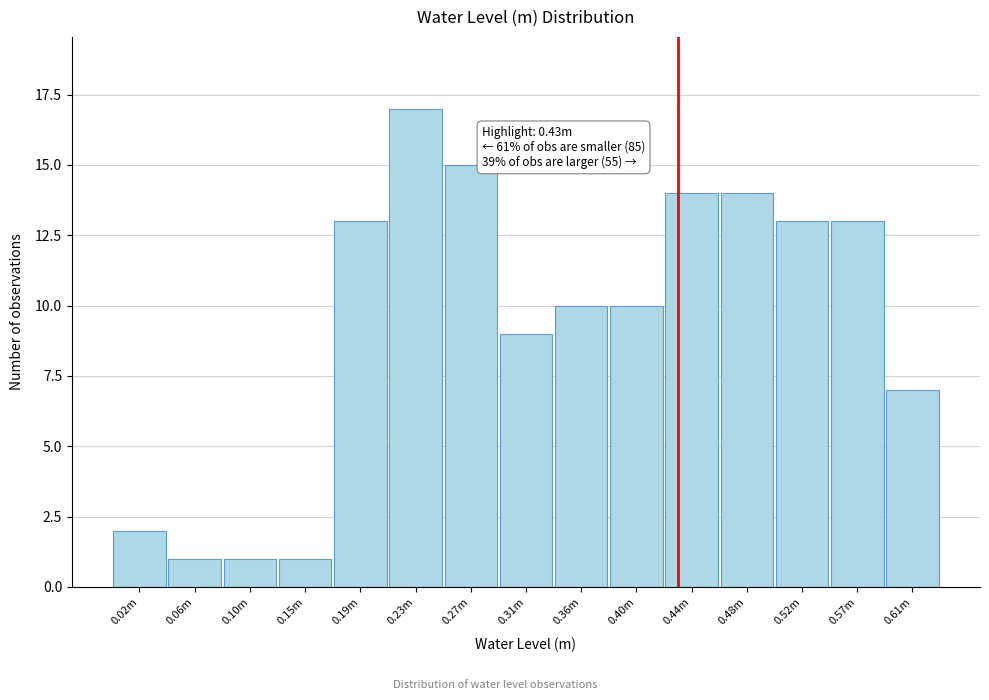

Reading right to left, transcribe all the data shown in this chart.

0.61m=7	0.57m=13	0.52m=13	0.48m=14	0.44m=14	0.40m=10	0.36m=10	0.31m=9	0.27m=15	0.23m=17	0.19m=13	0.15m=1	0.10m=1	0.06m=1	0.02m=2